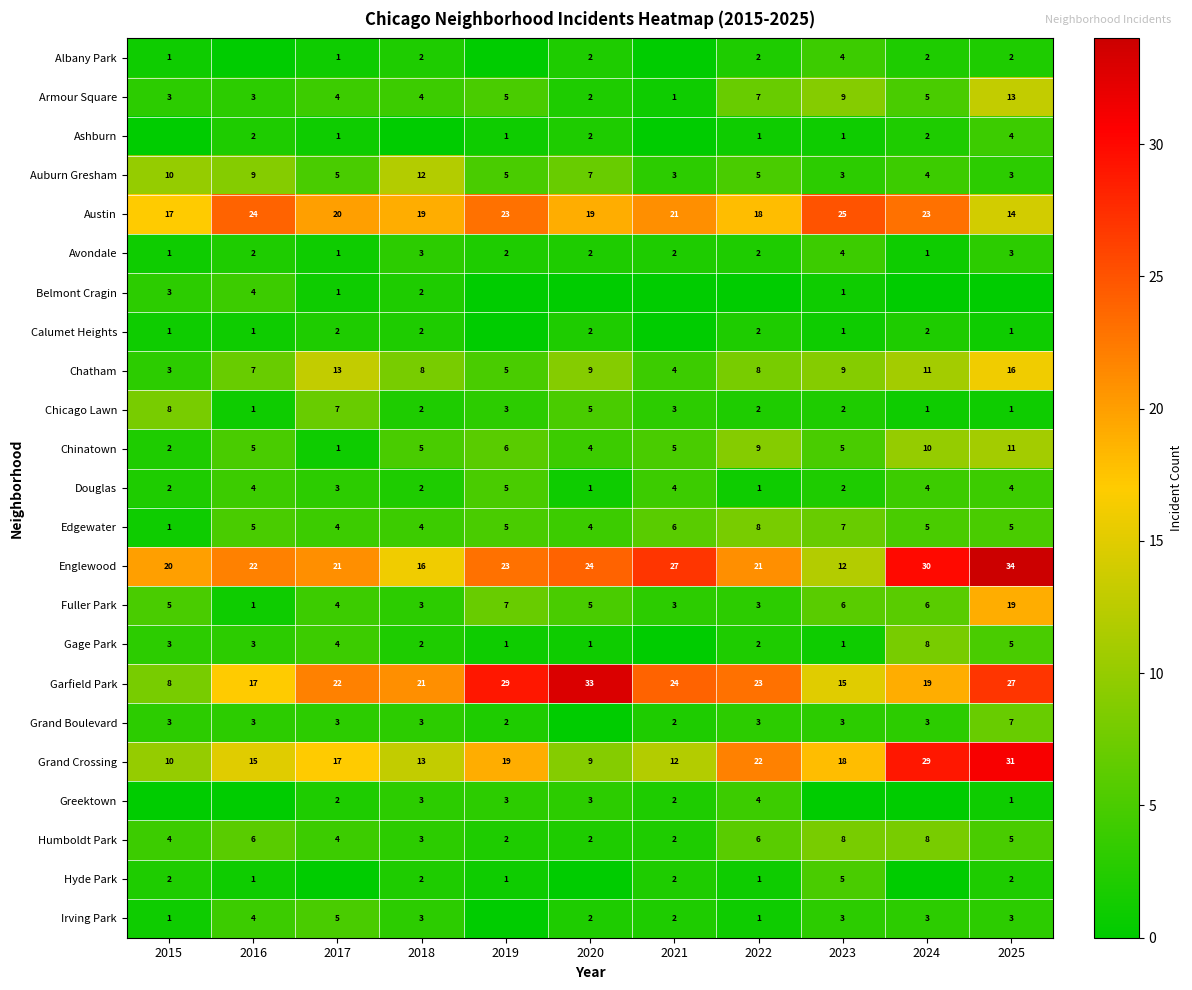

How many series are shown in this chart?

23